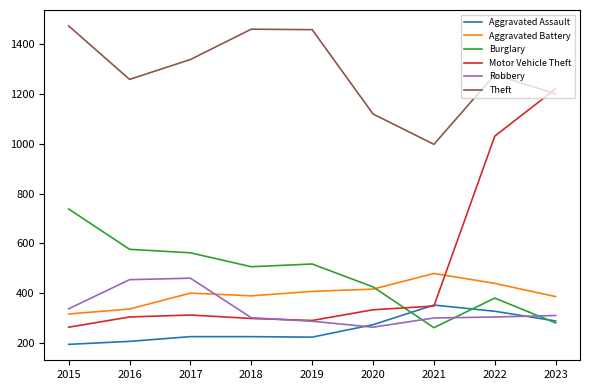

Between 2017 and 2018, which series saw the biggest shift?

Robbery